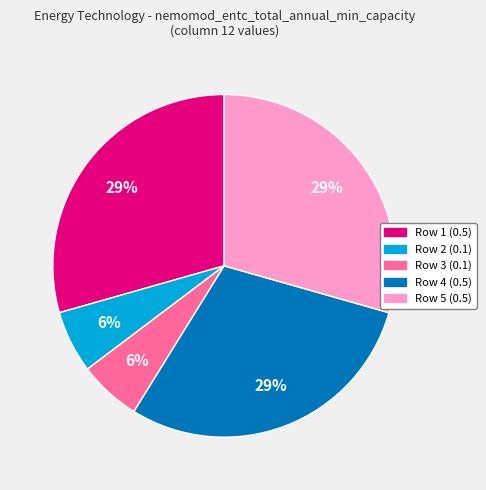

To the nearest percent, what is the average slice percentage?

20%